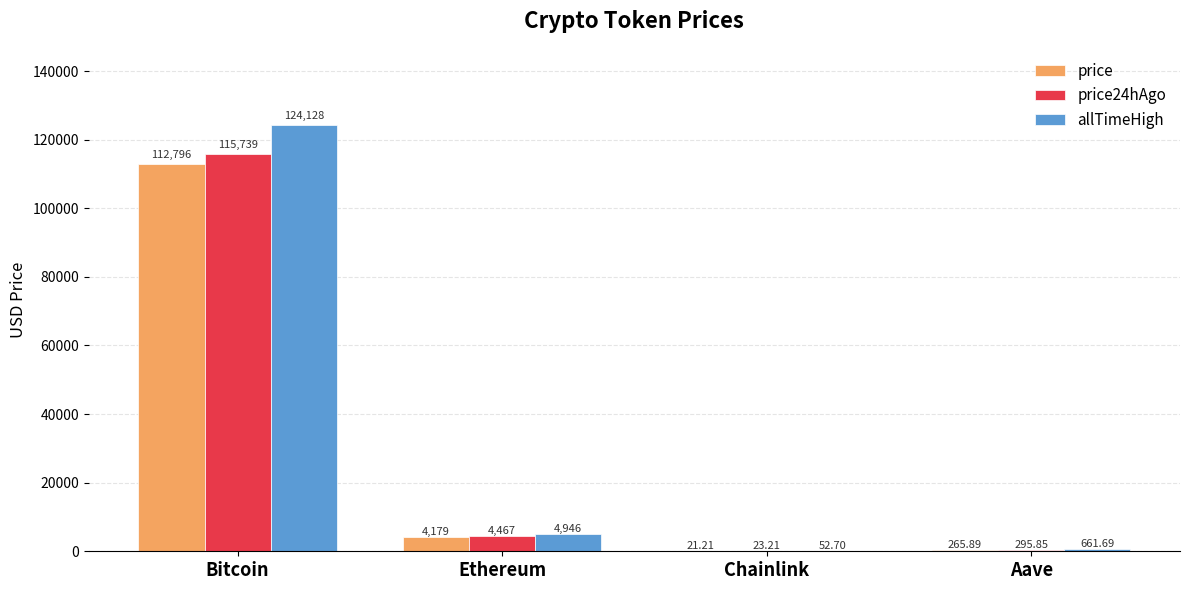

What is the average value of the price series?

29315.5